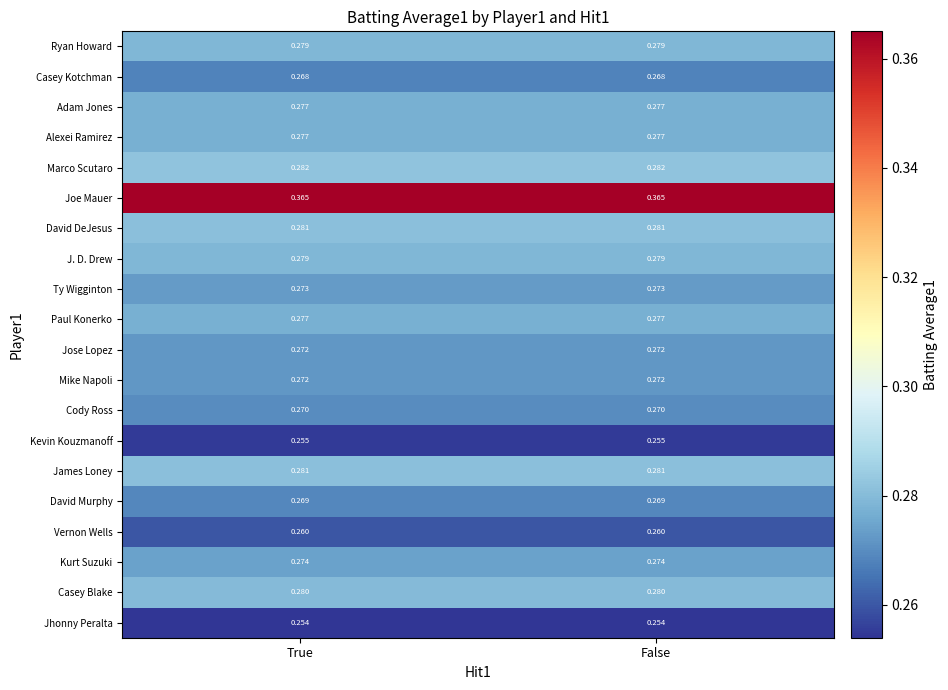

What is the spread (max minus min) of values at True?

0.1